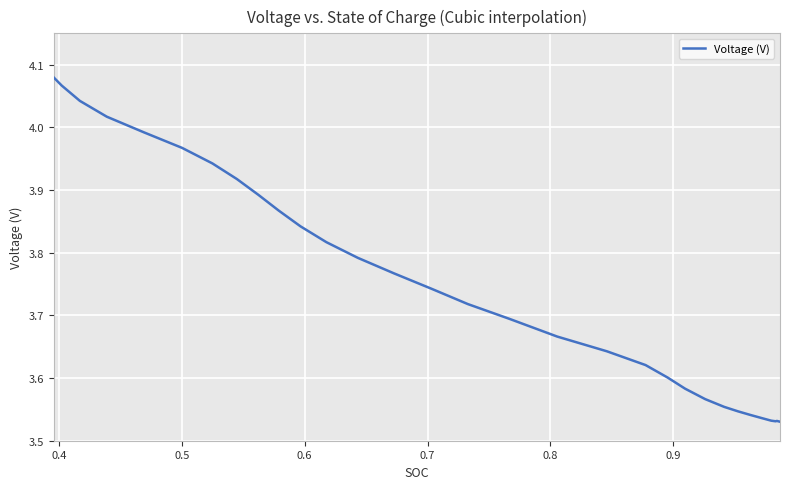

What is the difference between the maximum and minimum values?

0.5